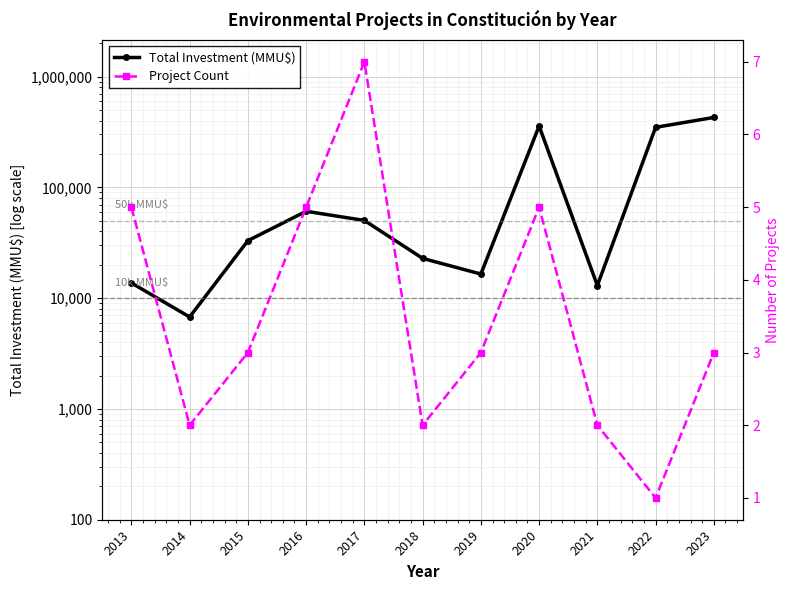

What are all the series names shown in the legend?

Total Investment (MMU$), Project Count